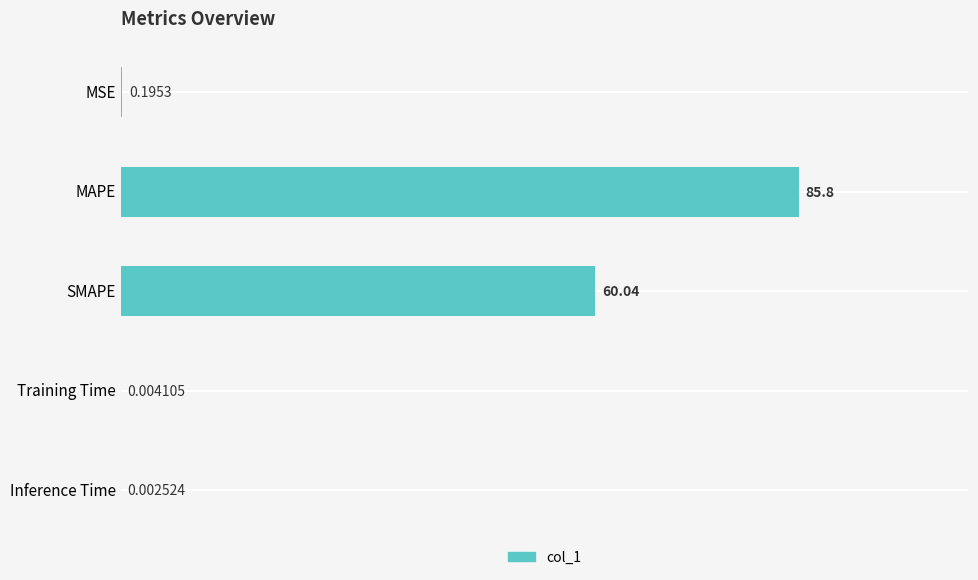

Does the chart contain stacked bars?

No